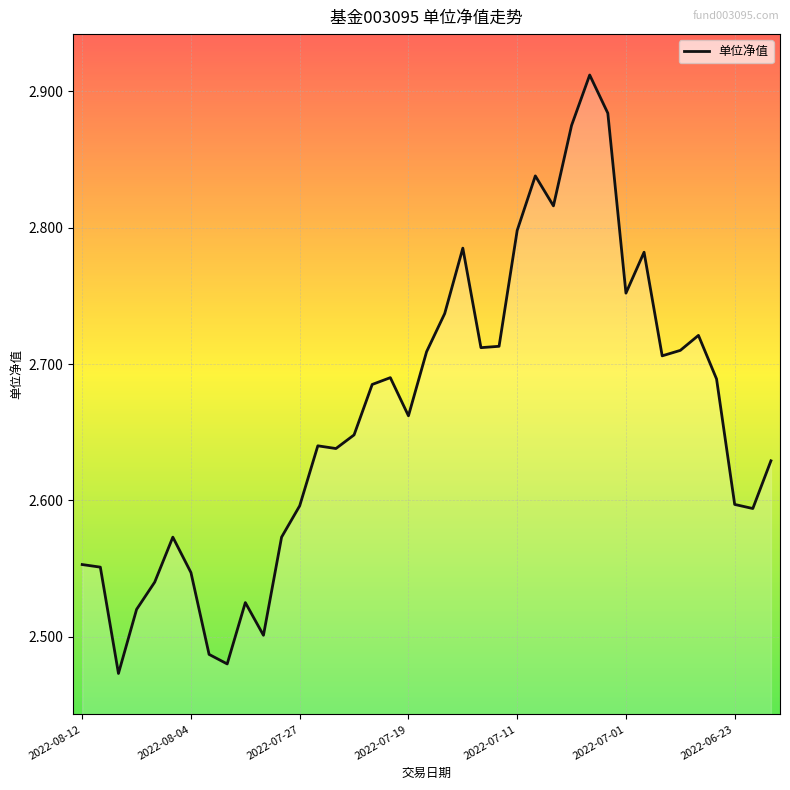

What is the difference between the maximum and minimum values?

0.4